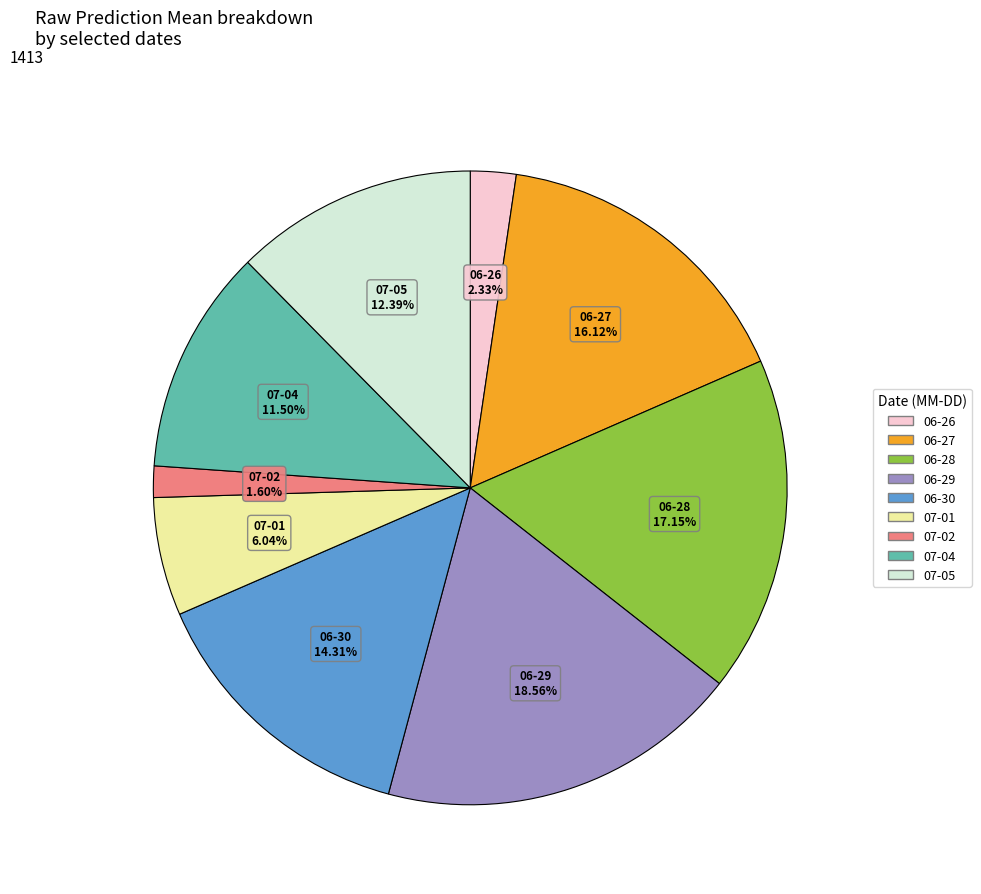

Does any single category account for the majority?

No